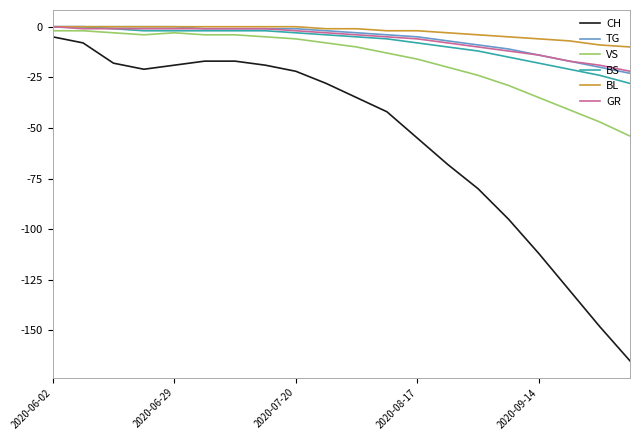

What is the minimum value for GR?

-22